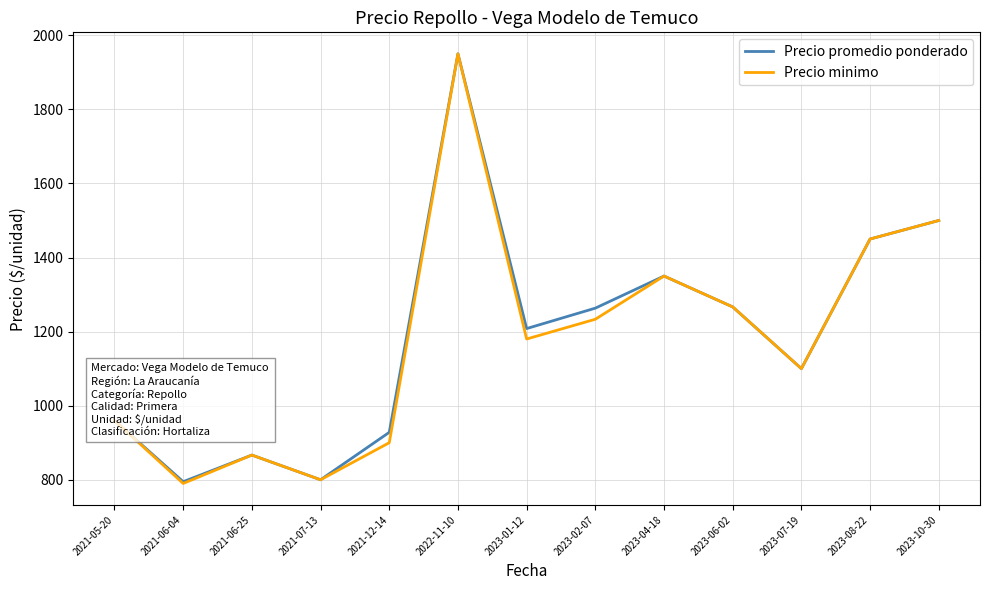

The value of Precio promedio ponderado at 2023-08-22 is 770.2. True or false?

False